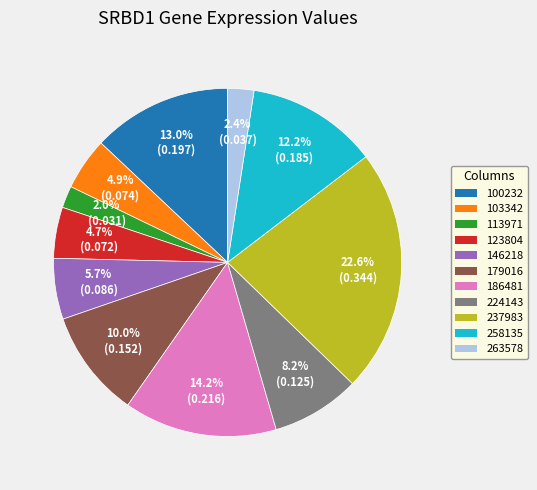

Combined, what portion of the pie is 123804 and 100232?

17.7%